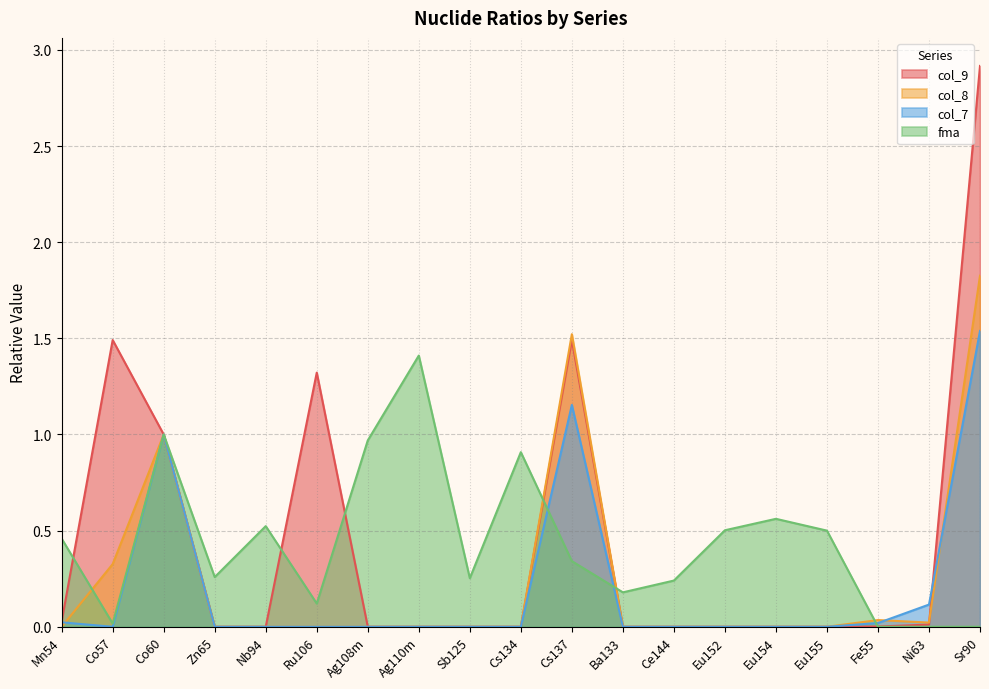

Which series has the largest range (max minus min)?

col_9